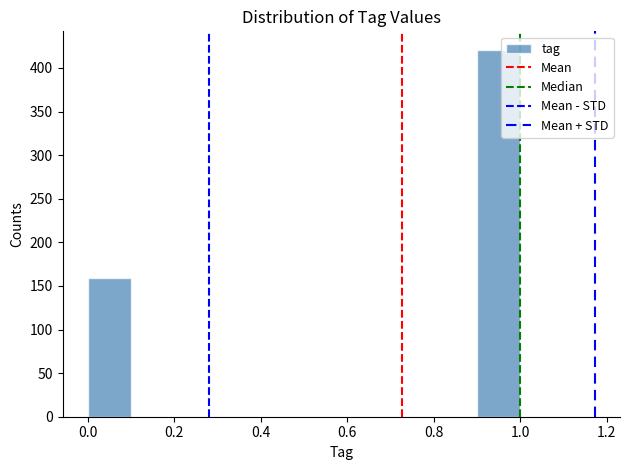

Over which range of the x-axis is the bar tallest?

0.9 to 1.0